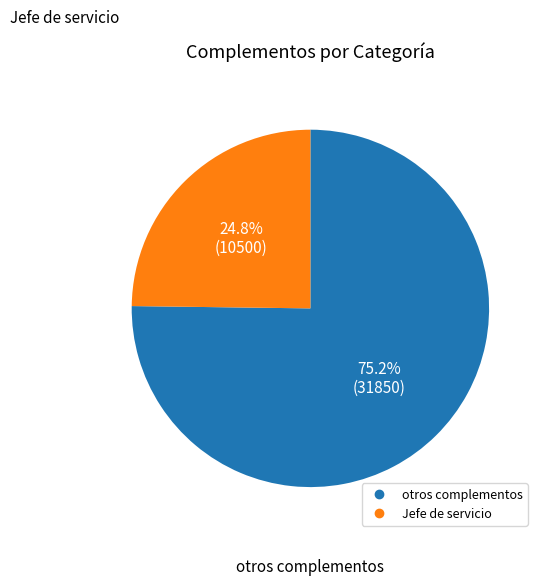

How many segments does this pie chart have?

2